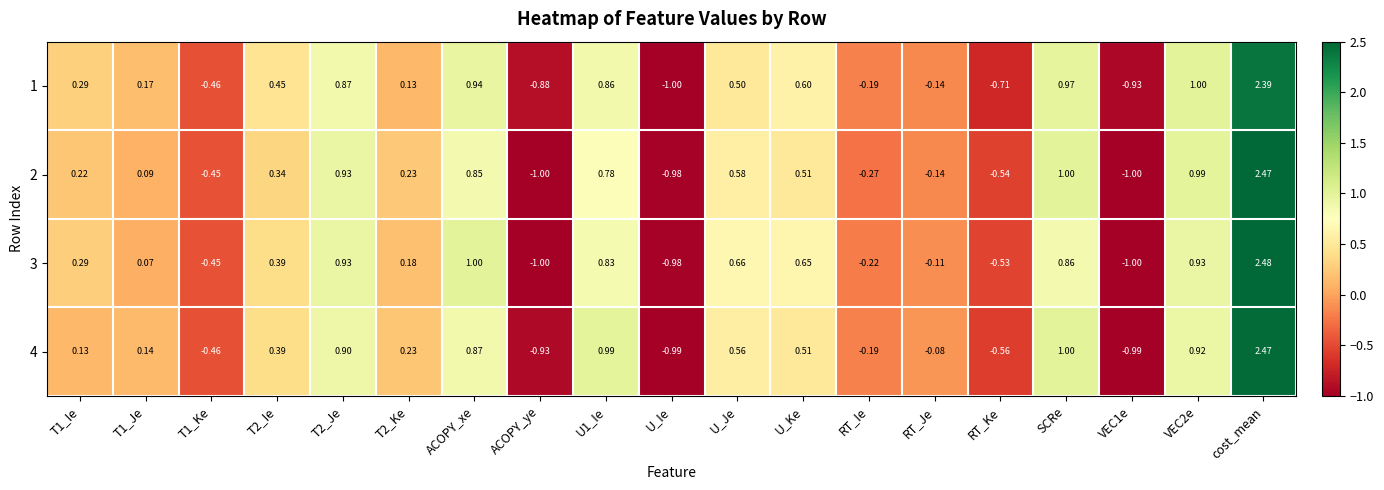

At how many categories does at least one series exceed 0?

12